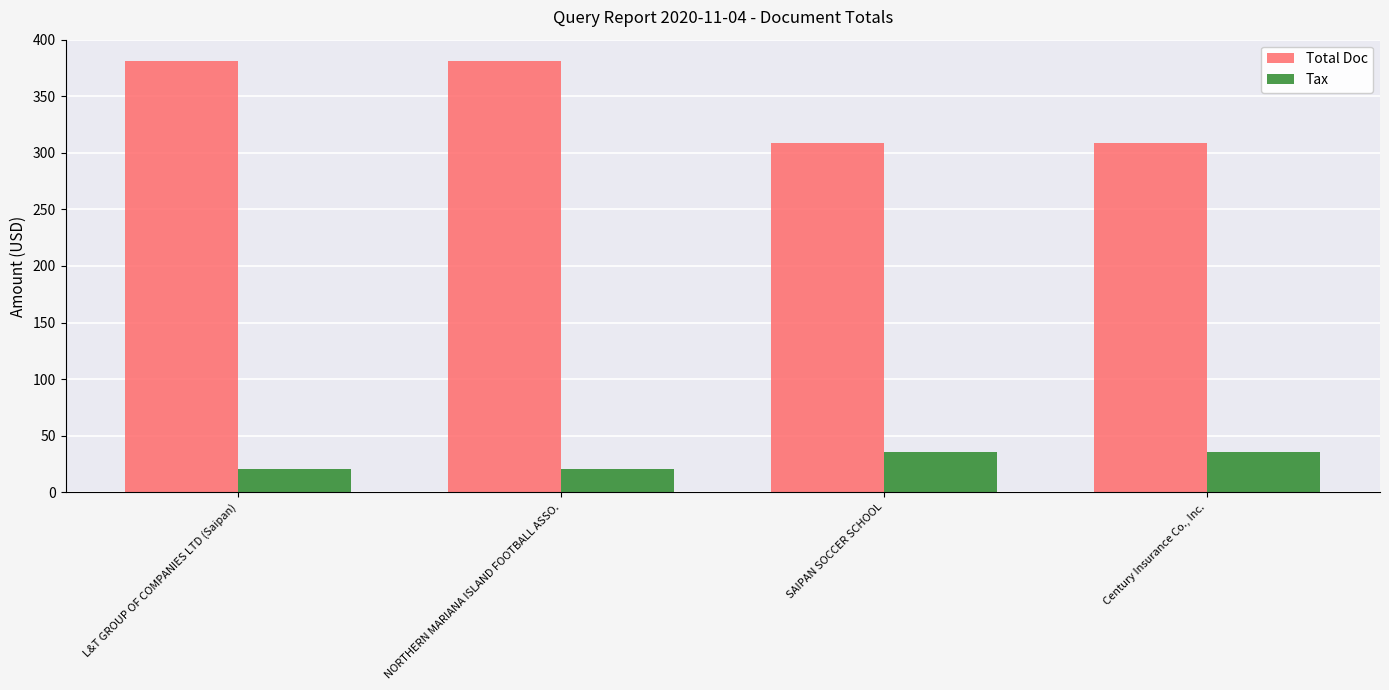

How many values in the Total Doc series are below 381?

2